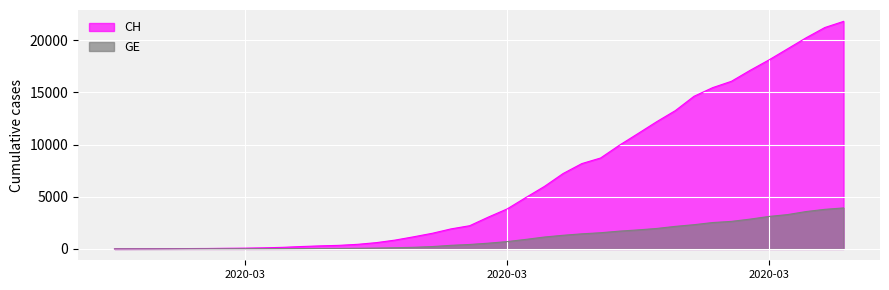

How many lines are shown in the chart?

2